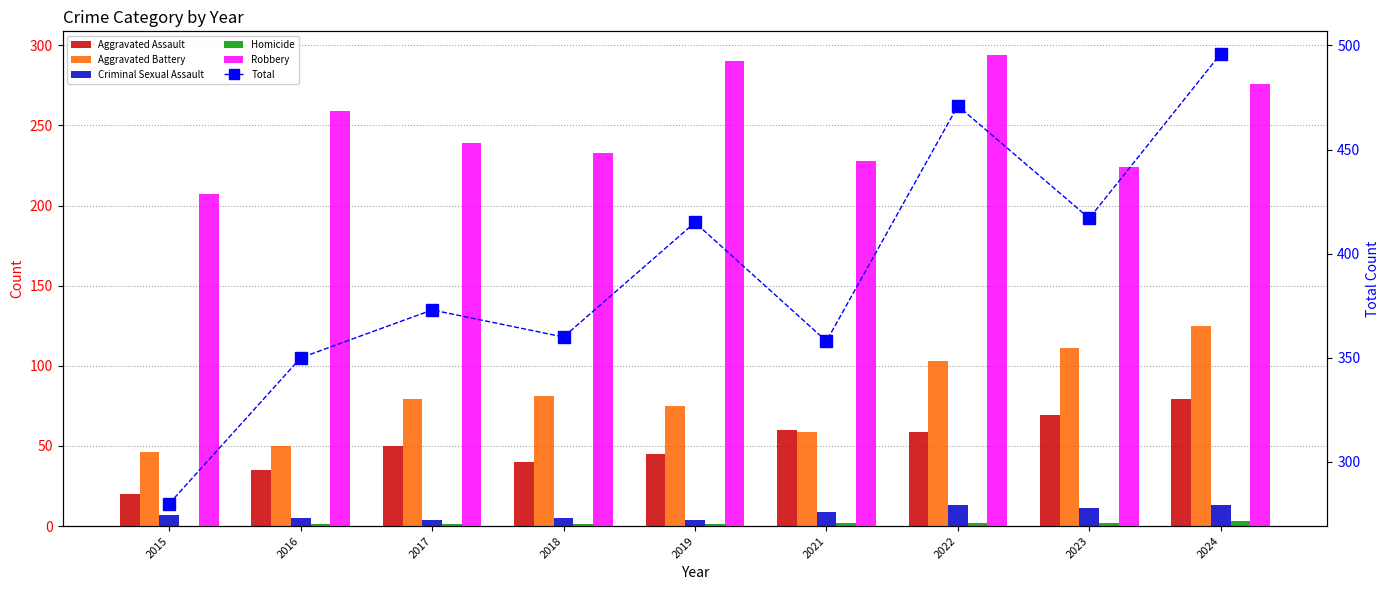

Reading left to right, extract all data points from this chart.

Aggravated Assault: 2015=20	2016=35	2017=50	2018=40	2019=45	2021=60	2022=59	2023=69	2024=79
Aggravated Battery: 2015=46	2016=50	2017=79	2018=81	2019=75	2021=59	2022=103	2023=111	2024=125
Criminal Sexual Assault: 2015=7	2016=5	2017=4	2018=5	2019=4	2021=9	2022=13	2023=11	2024=13
Homicide: 2015=0	2016=1	2017=1	2018=1	2019=1	2021=2	2022=2	2023=2	2024=3
Robbery: 2015=207	2016=259	2017=239	2018=233	2019=290	2021=228	2022=294	2023=224	2024=276
Total: 2015=280	2016=350	2017=373	2018=360	2019=415	2021=358	2022=471	2023=417	2024=496